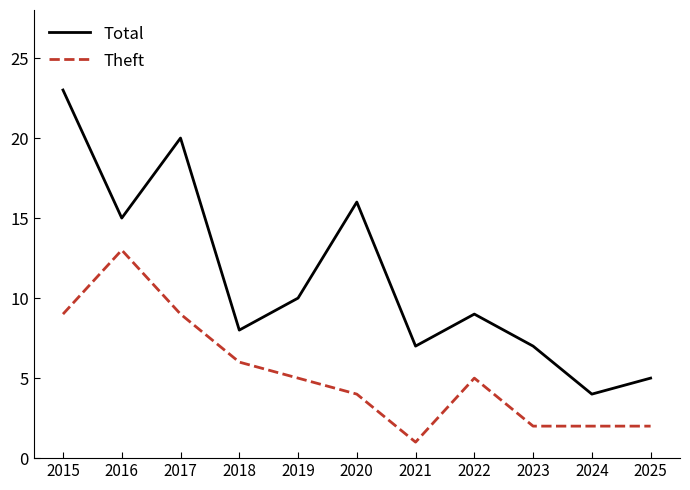

At 2022, list the series in order from largest to smallest.

Total, Theft